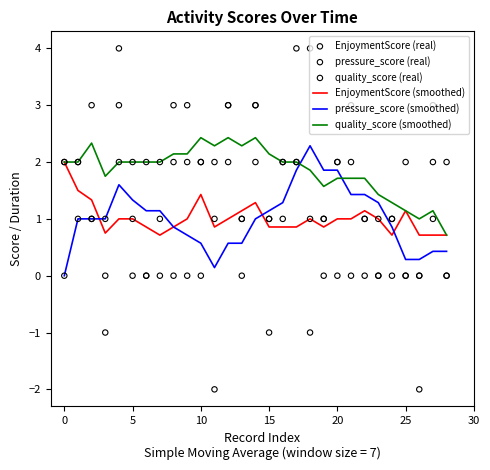

Which series has the largest total across all categories?

quality_score (smoothed)